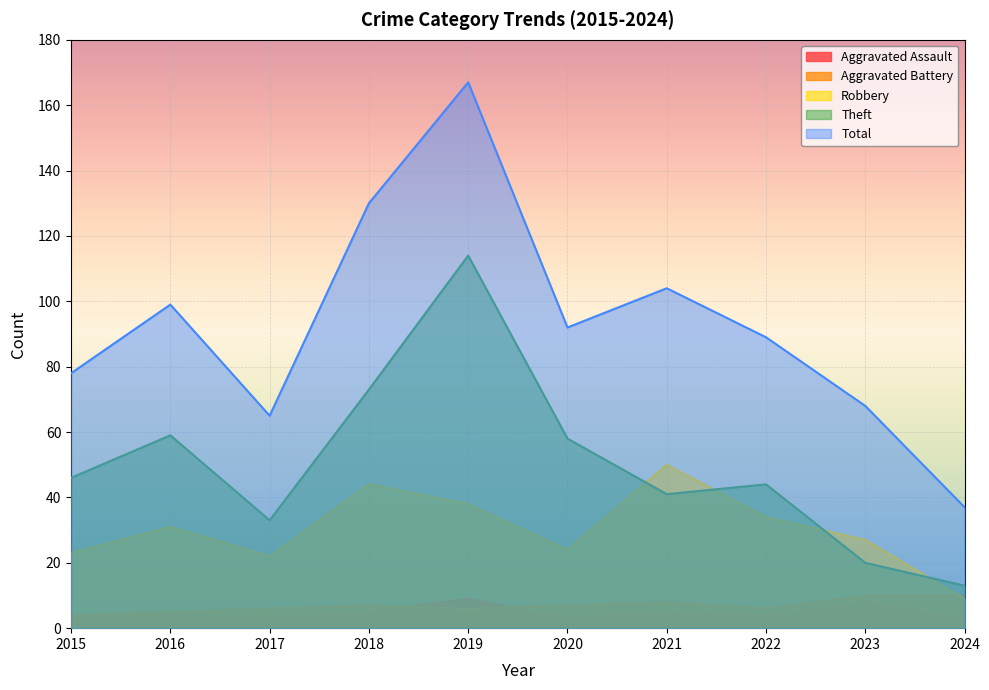

How many lines are shown in the chart?

5